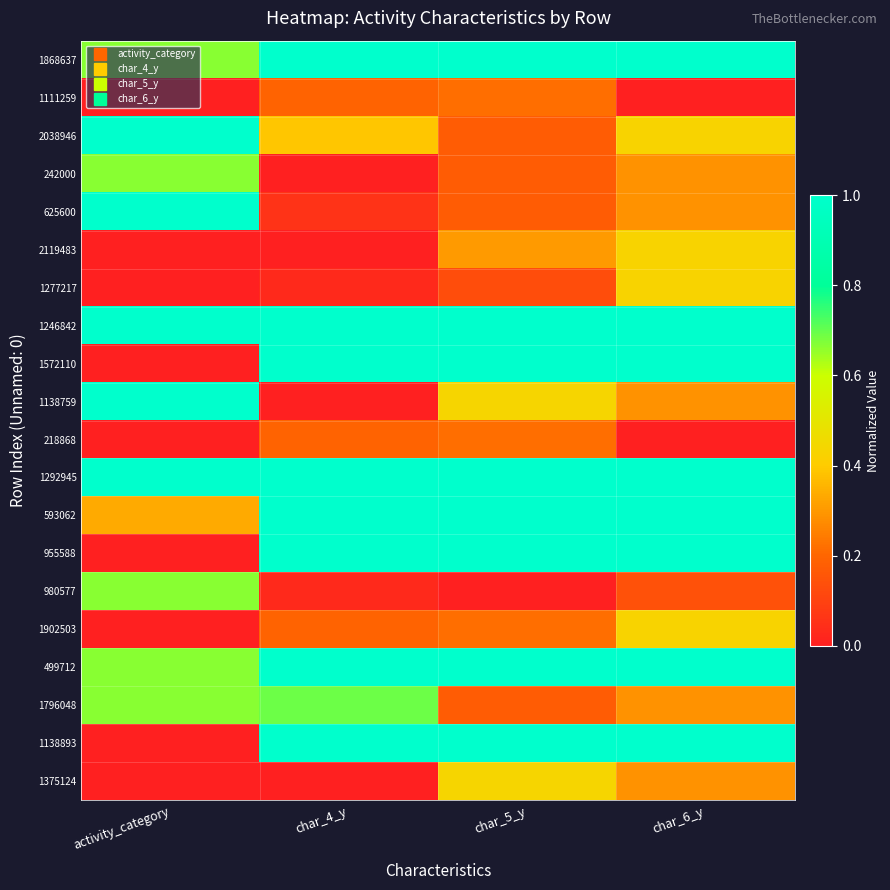

Reading left to right, what are all the values shown in this chart?

1868637: activity_category=0.7	char_4_y=1.0	char_5_y=1.0	char_6_y=1.0
1111259: activity_category=0.0	char_4_y=0.2	char_5_y=0.2	char_6_y=0.0
2038946: activity_category=1.0	char_4_y=0.4	char_5_y=0.2	char_6_y=0.4
242000: activity_category=0.7	char_4_y=0.0	char_5_y=0.2	char_6_y=0.3
625600: activity_category=1.0	char_4_y=0.1	char_5_y=0.2	char_6_y=0.3
2119483: activity_category=0.0	char_4_y=0.0	char_5_y=0.3	char_6_y=0.4
1277217: activity_category=0.0	char_4_y=0.0	char_5_y=0.1	char_6_y=0.4
1246842: activity_category=1.0	char_4_y=1.0	char_5_y=1.0	char_6_y=1.0
1572110: activity_category=0.0	char_4_y=1.0	char_5_y=1.0	char_6_y=1.0
1138759: activity_category=1.0	char_4_y=0.0	char_5_y=0.4	char_6_y=0.3
218868: activity_category=0.0	char_4_y=0.2	char_5_y=0.2	char_6_y=0.0
1292945: activity_category=1.0	char_4_y=1.0	char_5_y=1.0	char_6_y=1.0
593062: activity_category=0.3	char_4_y=1.0	char_5_y=1.0	char_6_y=1.0
955588: activity_category=0.0	char_4_y=1.0	char_5_y=1.0	char_6_y=1.0
980577: activity_category=0.7	char_4_y=0.0	char_5_y=0.0	char_6_y=0.1
1902503: activity_category=0.0	char_4_y=0.2	char_5_y=0.2	char_6_y=0.4
499712: activity_category=0.7	char_4_y=1.0	char_5_y=1.0	char_6_y=1.0
1796048: activity_category=0.7	char_4_y=0.7	char_5_y=0.2	char_6_y=0.3
1138893: activity_category=0.0	char_4_y=1.0	char_5_y=1.0	char_6_y=1.0
1375124: activity_category=0.0	char_4_y=0.0	char_5_y=0.4	char_6_y=0.3